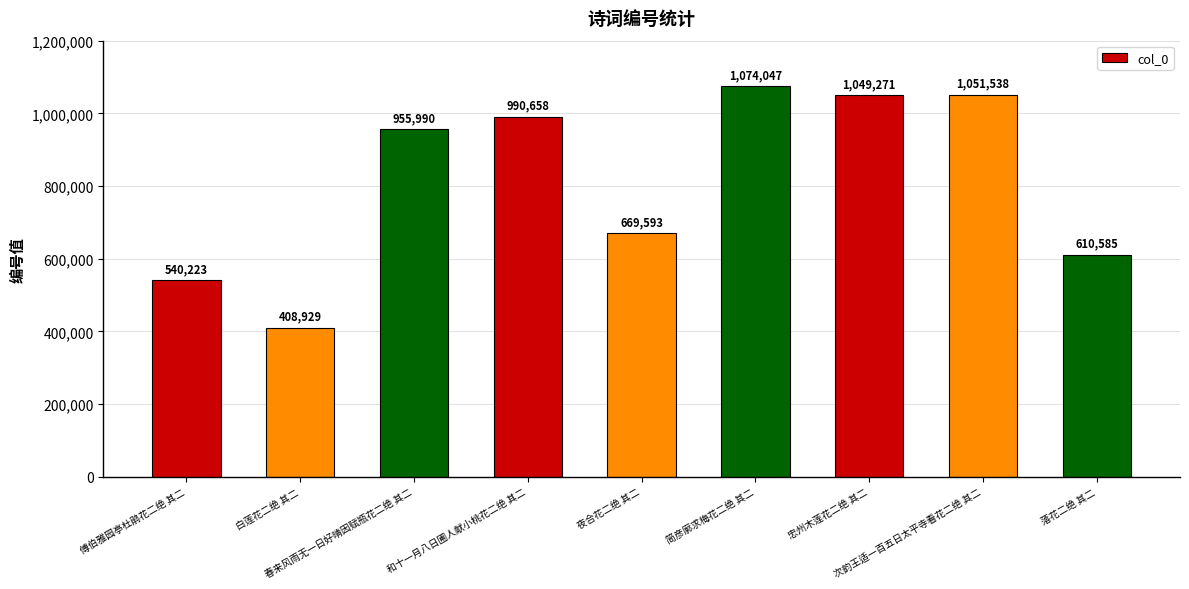

What is the maximum value shown in the chart?

1074047